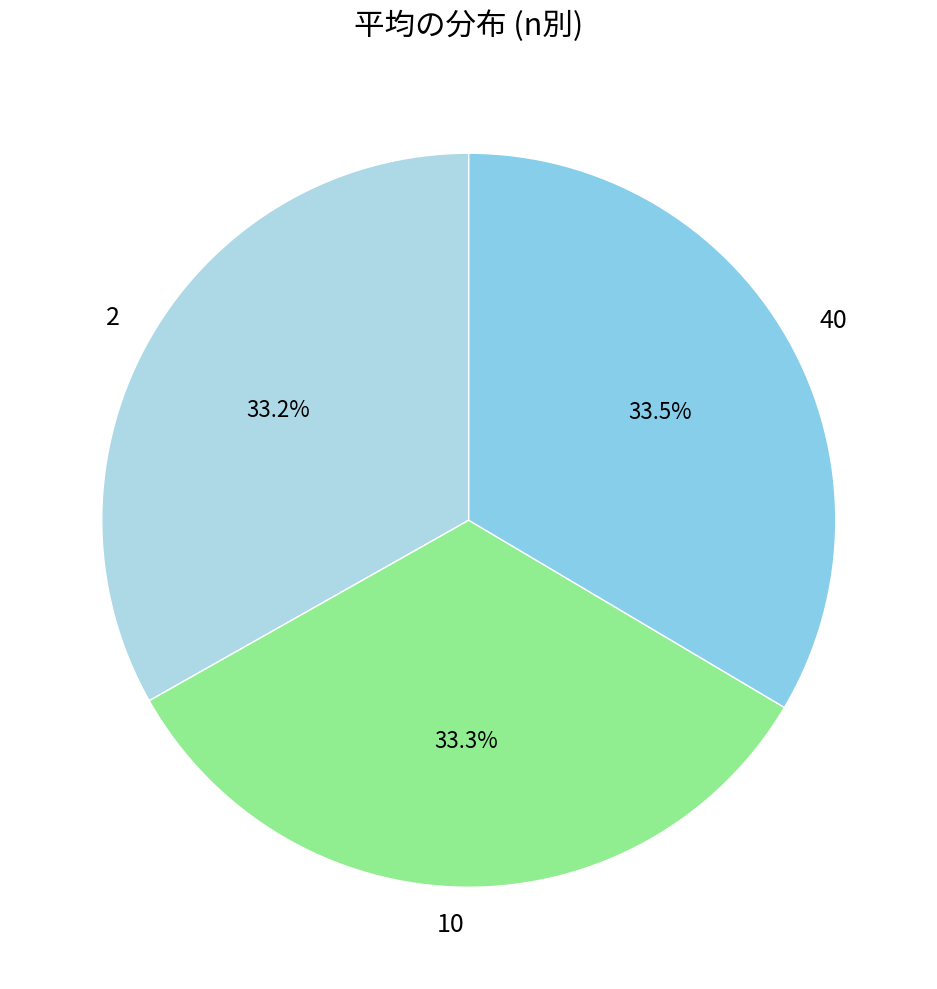

Combined, do 2 and 40 account for over 50%?

Yes